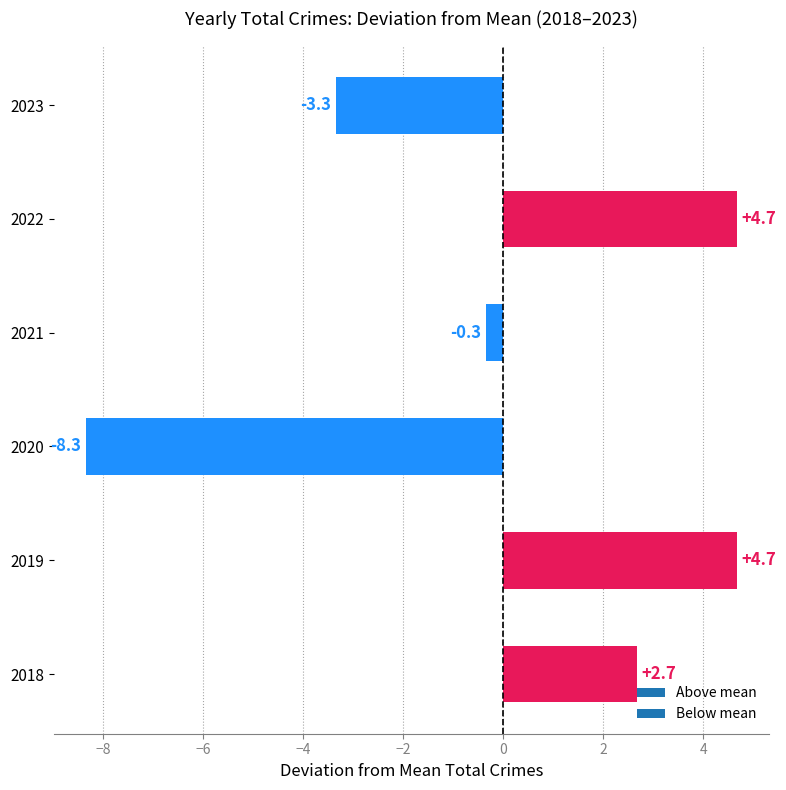

What is the difference between the maximum and minimum values?

13.0